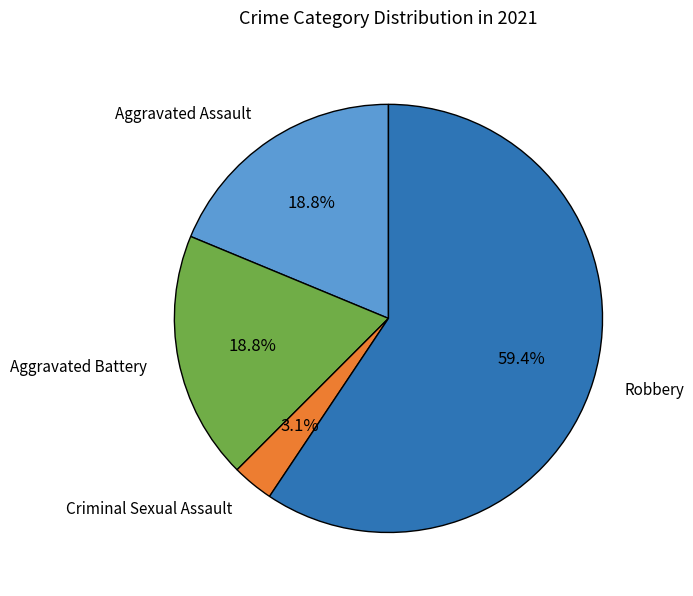

To the nearest percent, what is the average slice percentage?

25%